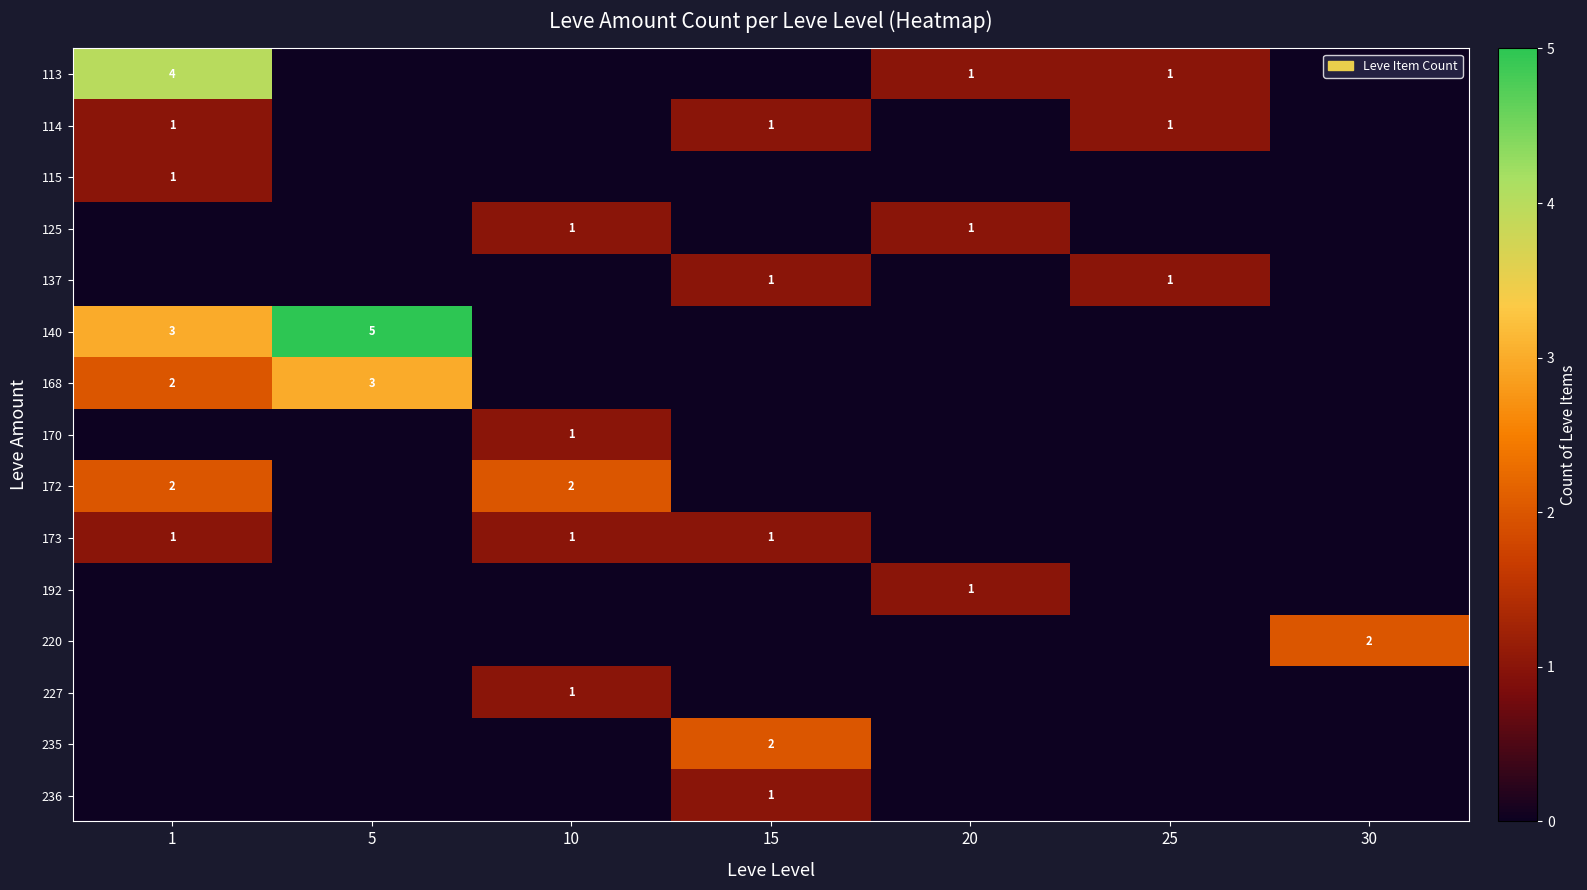

Reading left to right, what are all the values shown in this chart?

row_0: 4	0	0	0	1	1	0
row_1: 1	0	0	1	0	1	0
row_2: 1	0	0	0	0	0	0
row_3: 0	0	1	0	1	0	0
row_4: 0	0	0	1	0	1	0
row_5: 3	5	0	0	0	0	0
row_6: 2	3	0	0	0	0	0
row_7: 0	0	1	0	0	0	0
row_8: 2	0	2	0	0	0	0
row_9: 1	0	1	1	0	0	0
row_10: 0	0	0	0	1	0	0
row_11: 0	0	0	0	0	0	2
row_12: 0	0	1	0	0	0	0
row_13: 0	0	0	2	0	0	0
row_14: 0	0	0	1	0	0	0